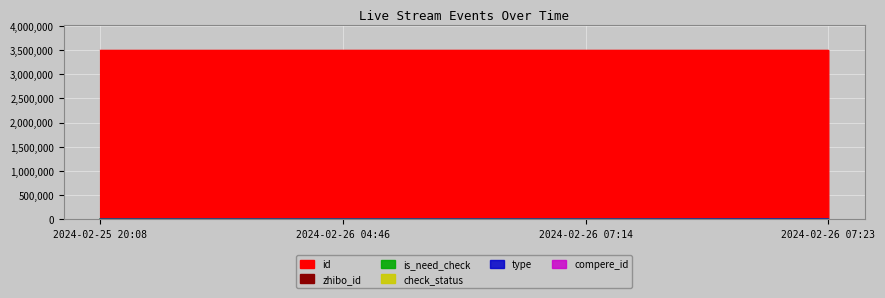

What position from the left is 2024-02-26 07:23?

4